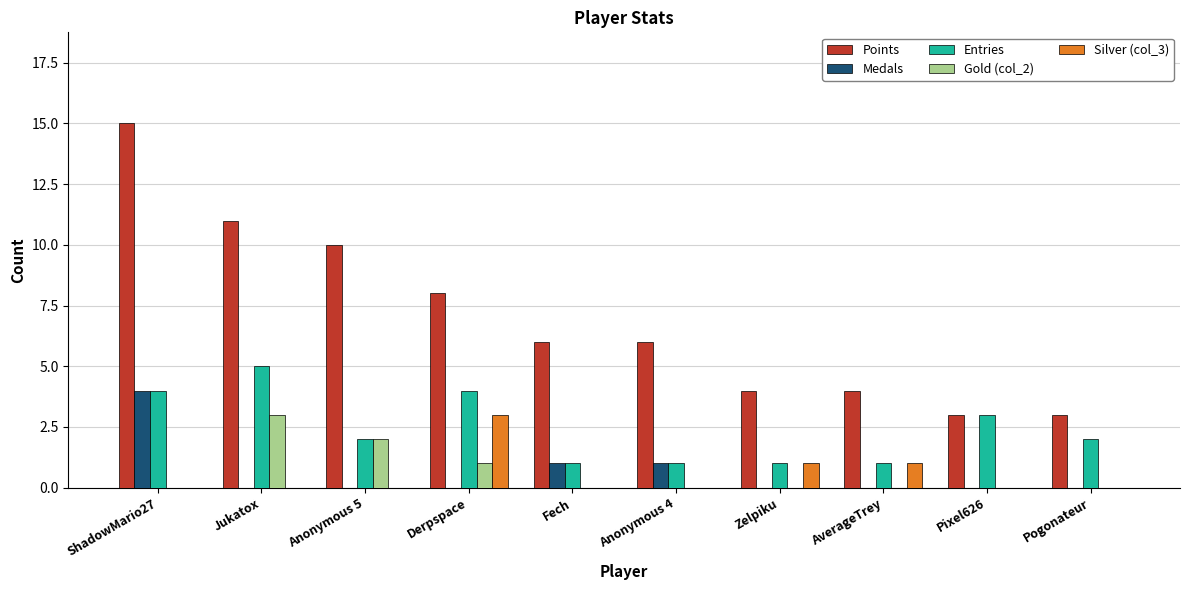

True or false: Points has a value of 8 at Derpspace.

True